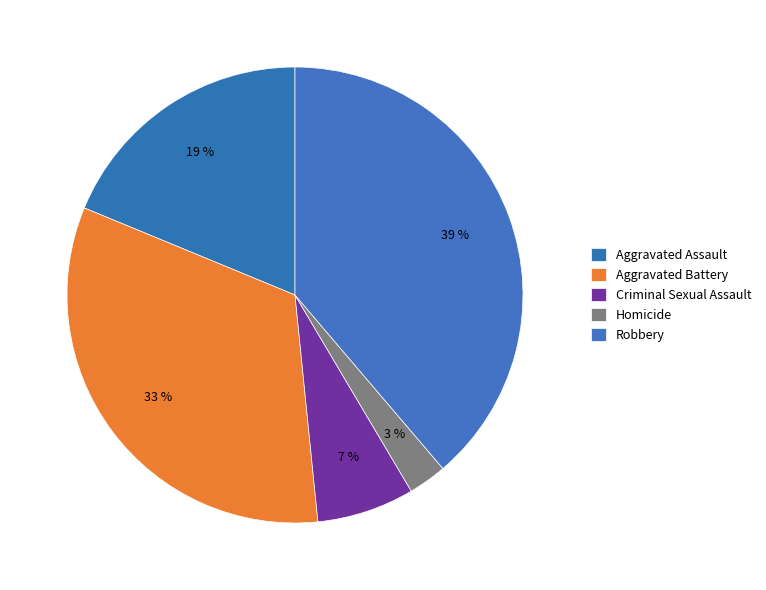

Count the number of slices in the pie.

5